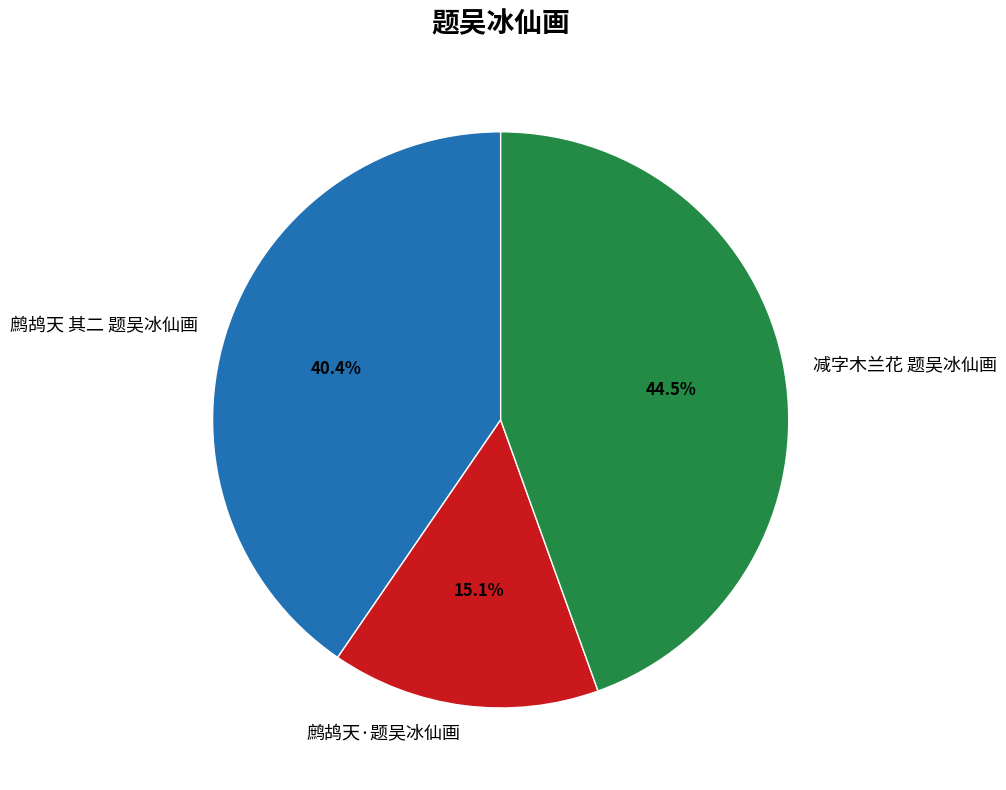

Is the sum of 鹧鸪天 其二 题吴冰仙画 and 减字木兰花 题吴冰仙画 greater than half?

Yes